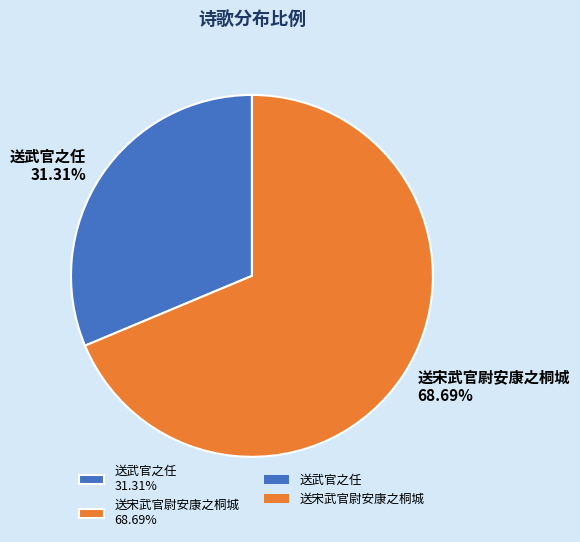

Which slice is the smallest?

送武官之任